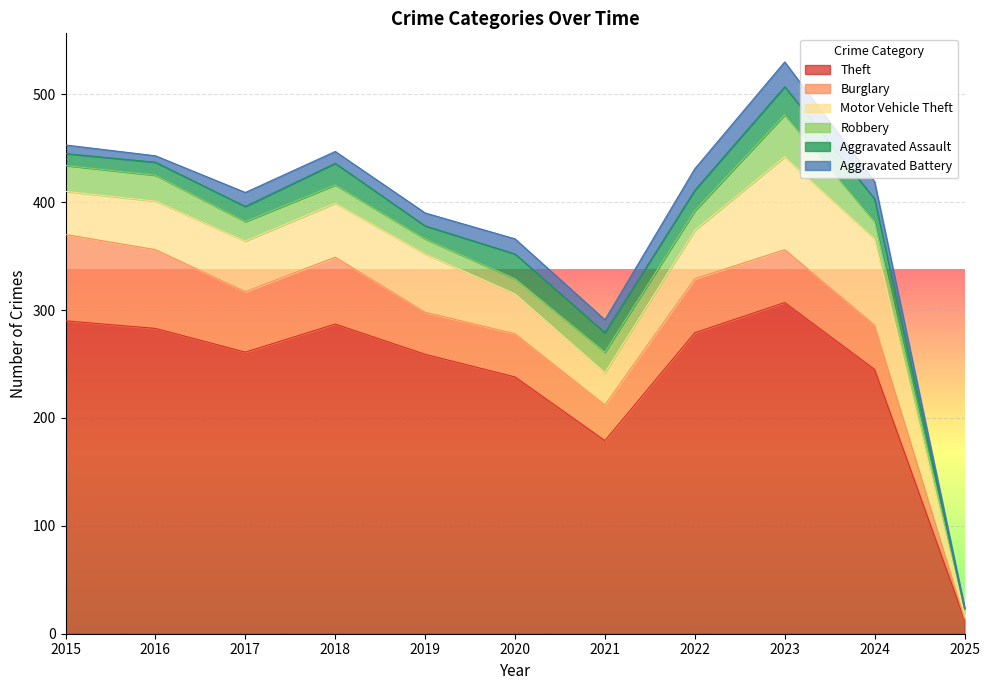

At 2019, list the series in order from smallest to largest.

Aggravated Assault, Aggravated Battery, Robbery, Burglary, Motor Vehicle Theft, Theft